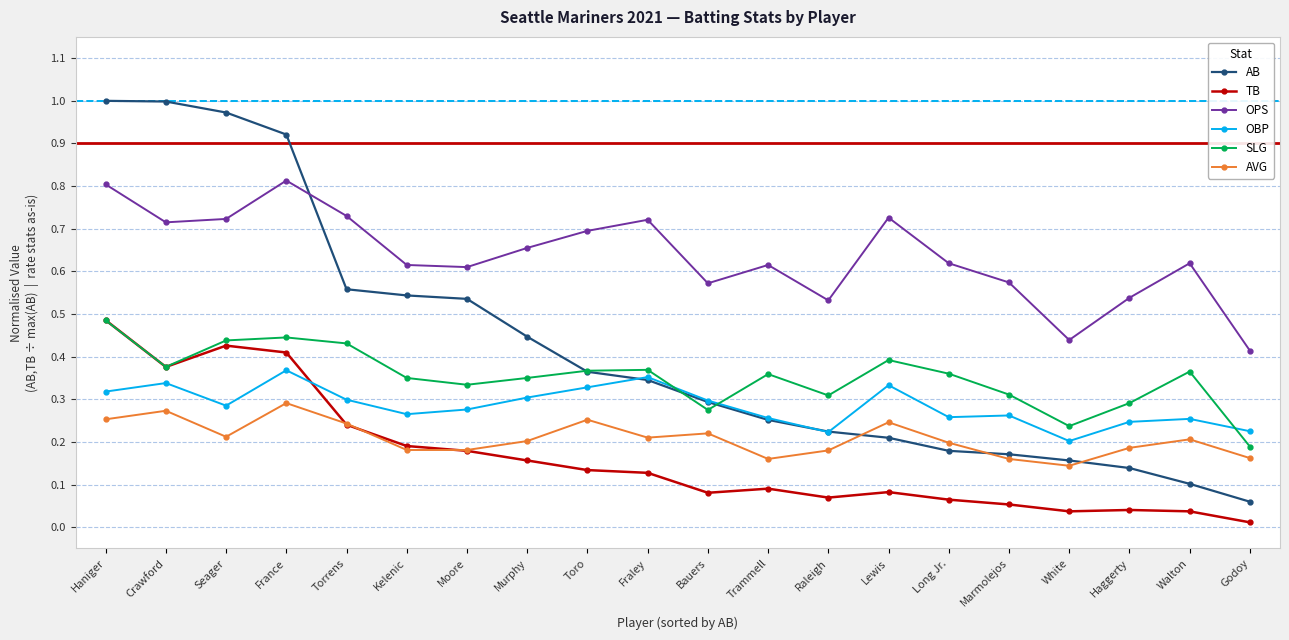

What is the label of the 6th point from the right?

Long Jr.